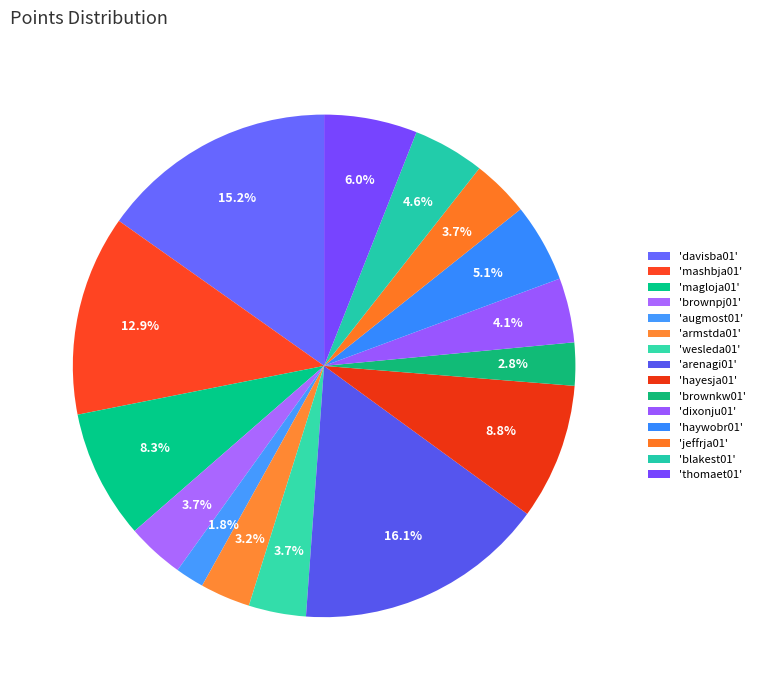

What is the smallest slice in the pie chart?

augmost01